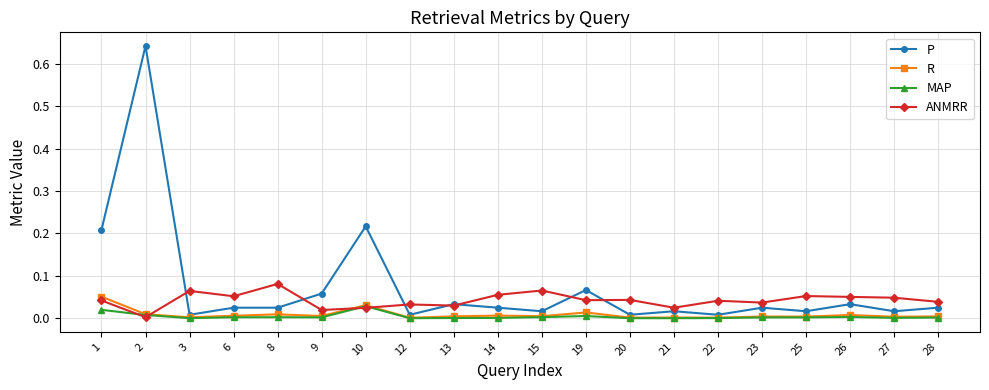

Does the chart display data point markers on the line(s)?

Yes